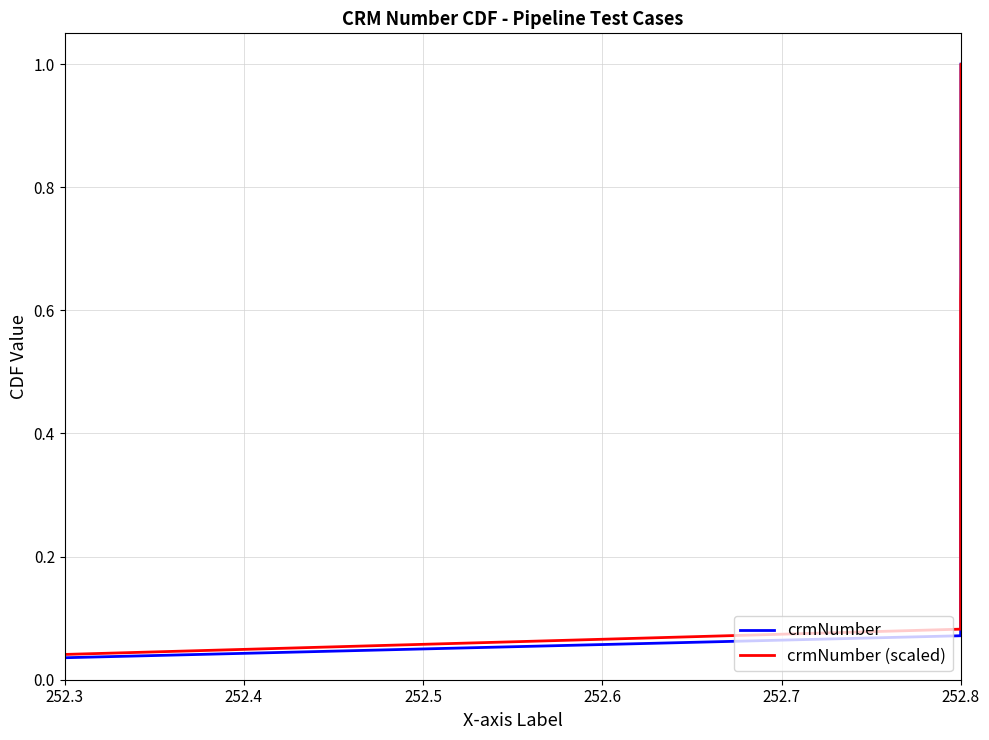

Does the chart display data point markers on the line(s)?

No